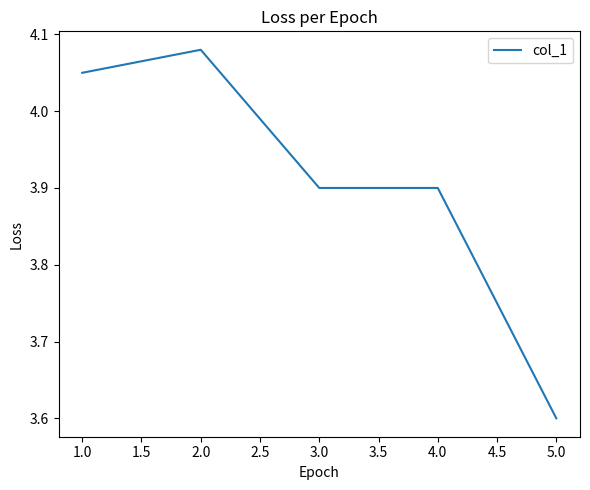

True or false: there are more than 2 points higher than both neighbors.

False